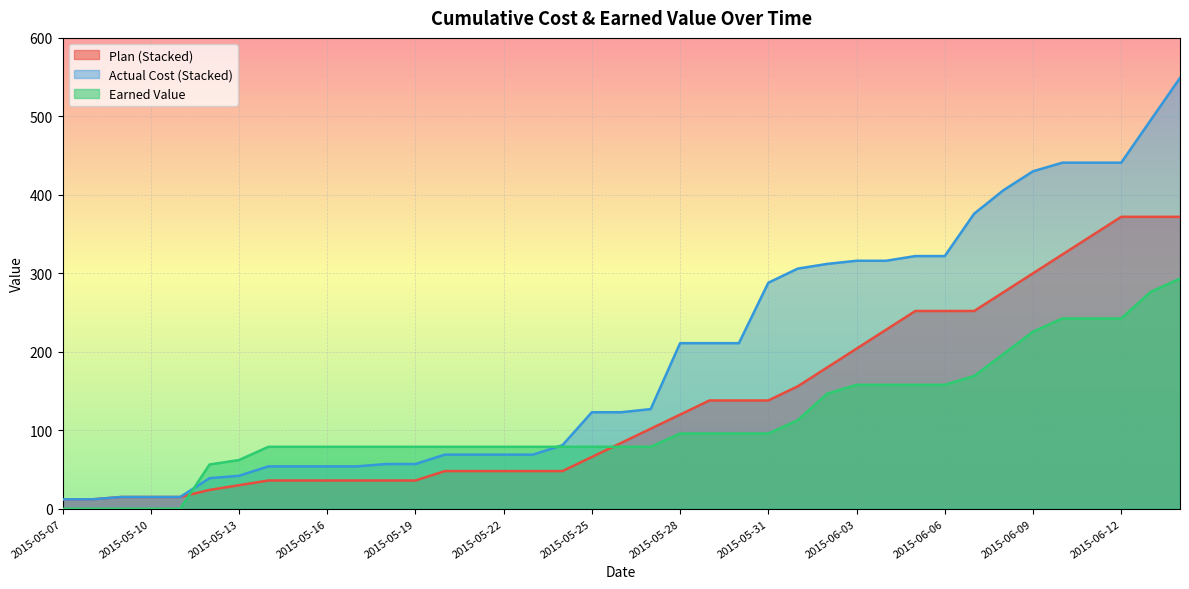

How many lines are shown in the chart?

3